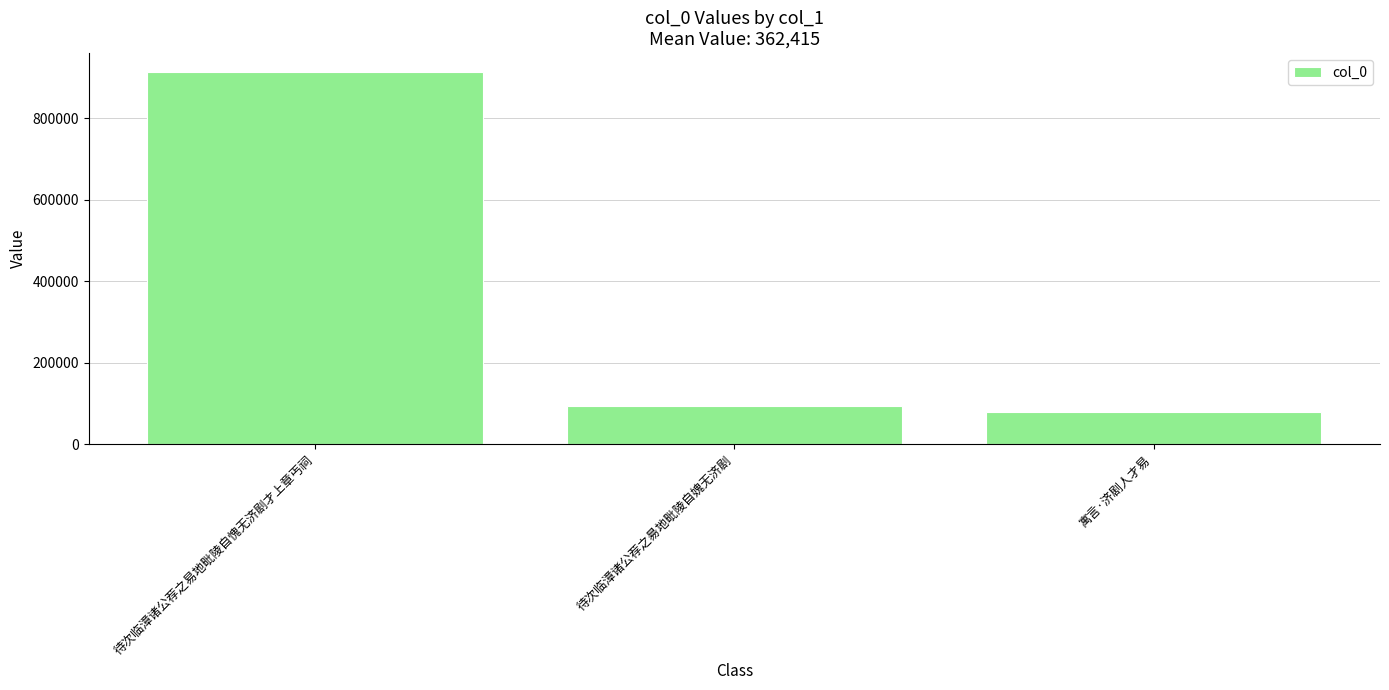

List the labels in order of value, largest first.

待次临漳诸公荐之易地毗陵自愧无济剧才上章丐祠, 待次临漳诸公荐之昜地毗陵自媿无济剧, 寓言·济剧人才易